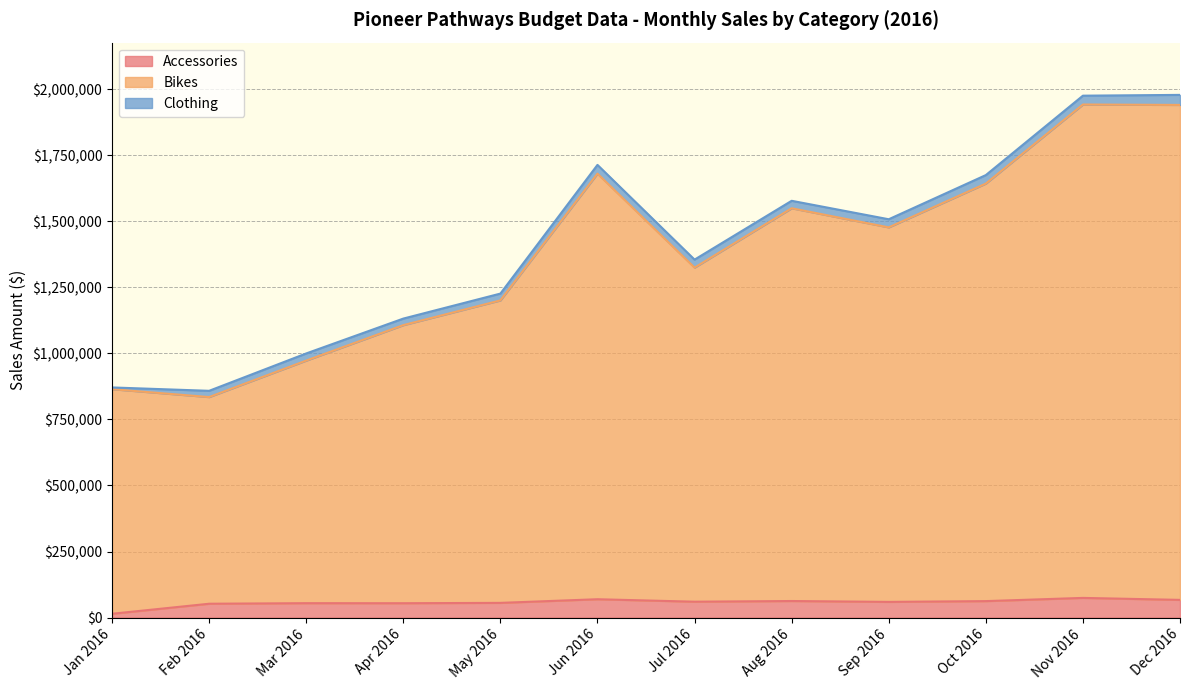

Does the chart display data point markers on the line(s)?

No